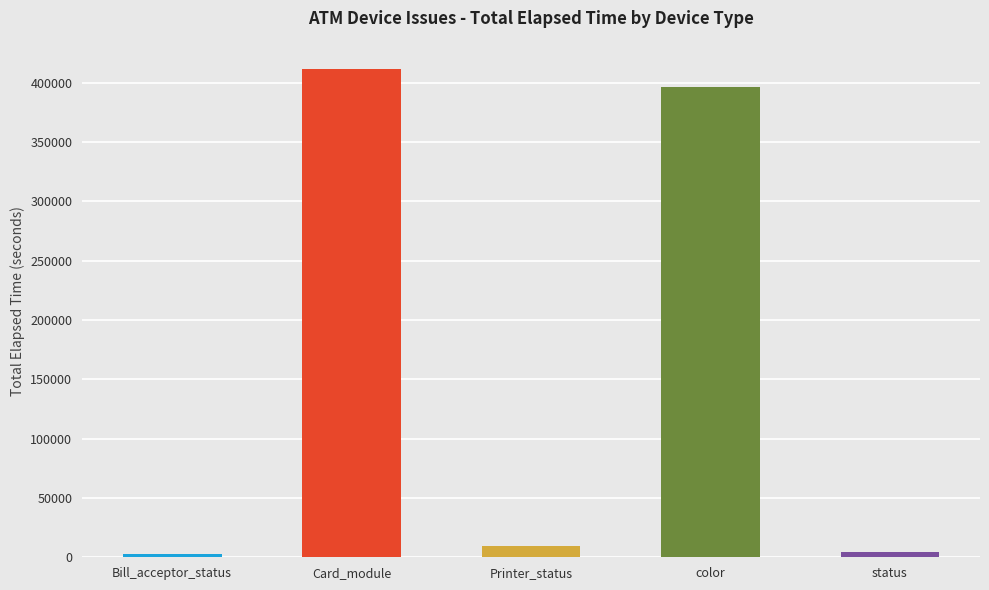

Between Bill_acceptor_status and Card_module, which is larger?

Card_module